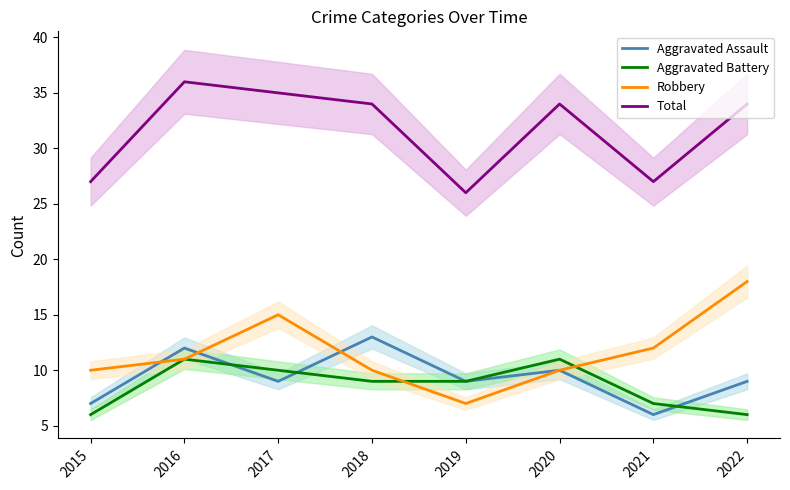

Reading left to right, transcribe all the data shown in this chart.

Aggravated Assault: 7	12	9	13	9	10	6	9
Aggravated Battery: 6	11	10	9	9	11	7	6
Robbery: 10	11	15	10	7	10	12	18
Total: 27	36	35	34	26	34	27	34